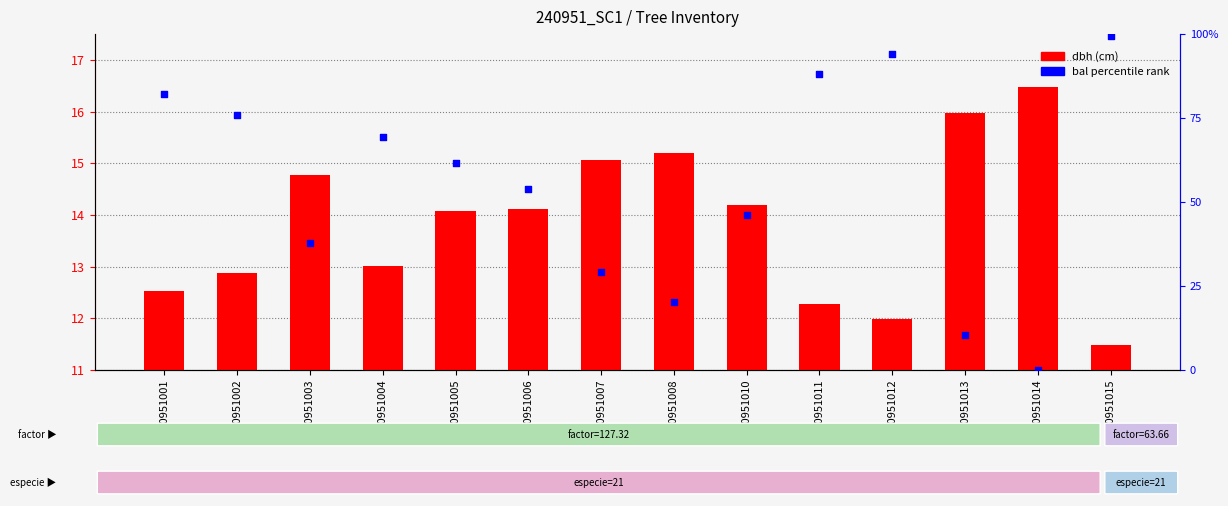

Which series reaches the minimum Y coordinate?

bal percentile